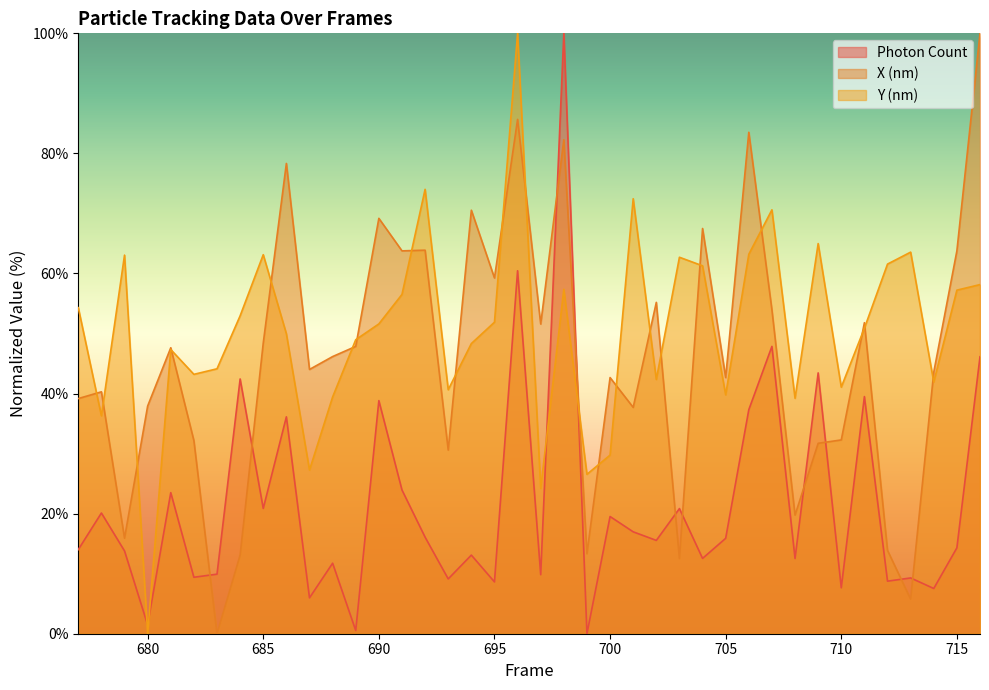

Is the value of Photon Count at 693 greater than the value of X (nm) at 685?

No